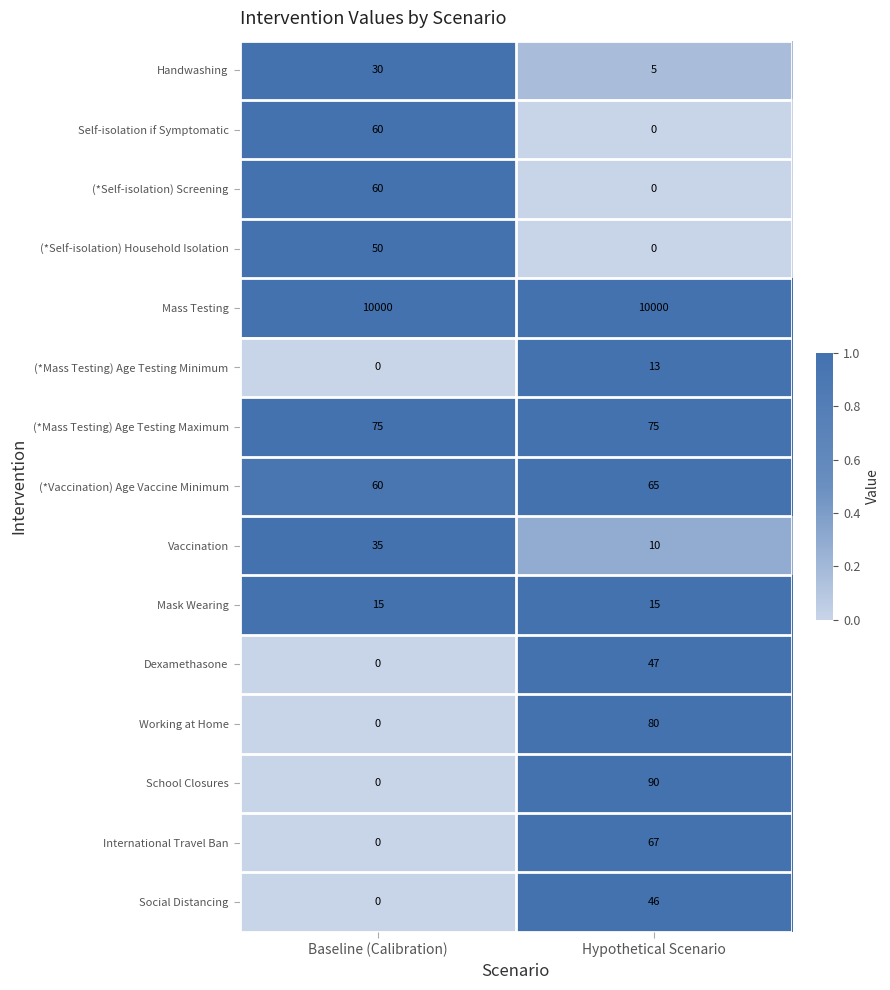

What is the highest value of the (*Self-isolation) Screening series?

60